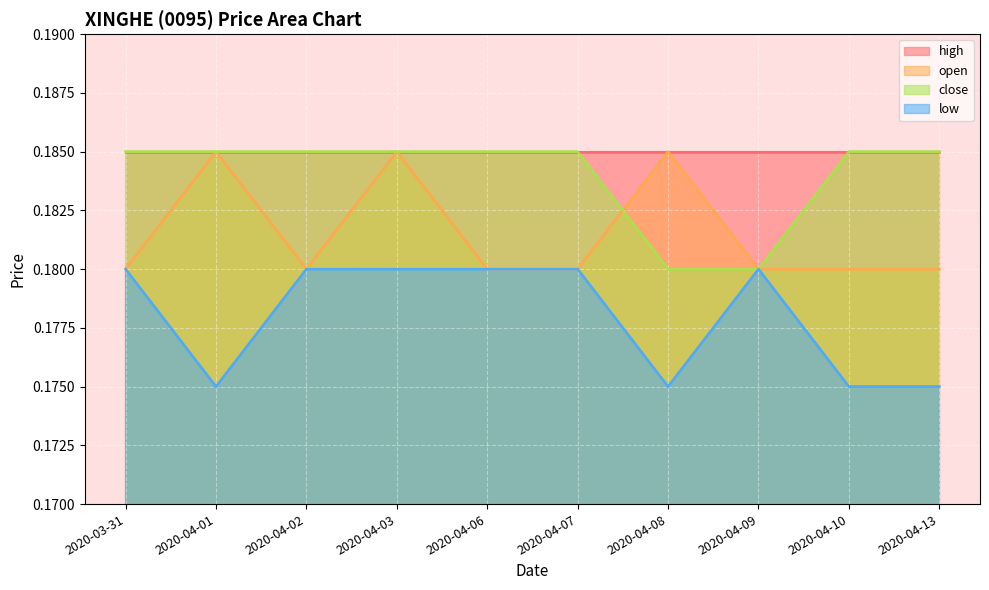

In open, how many points are higher than both neighbors (excluding endpoints)?

3